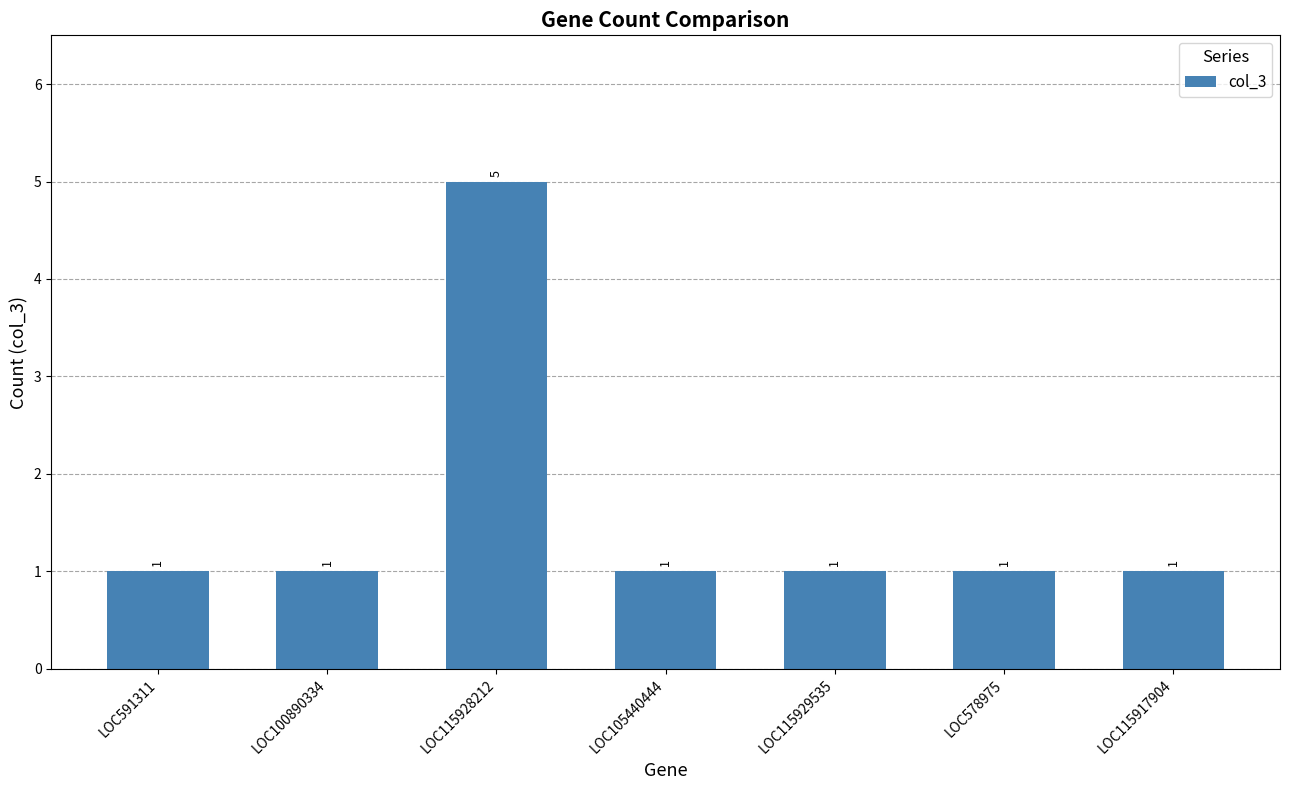

Are the bars horizontal?

No